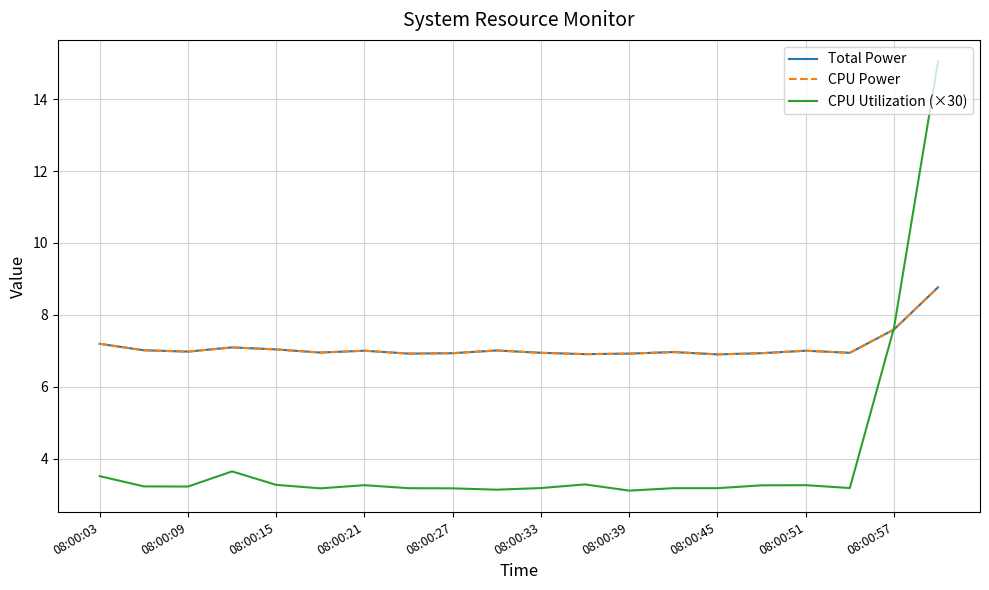

Is this an area chart (filled region under the line)?

No